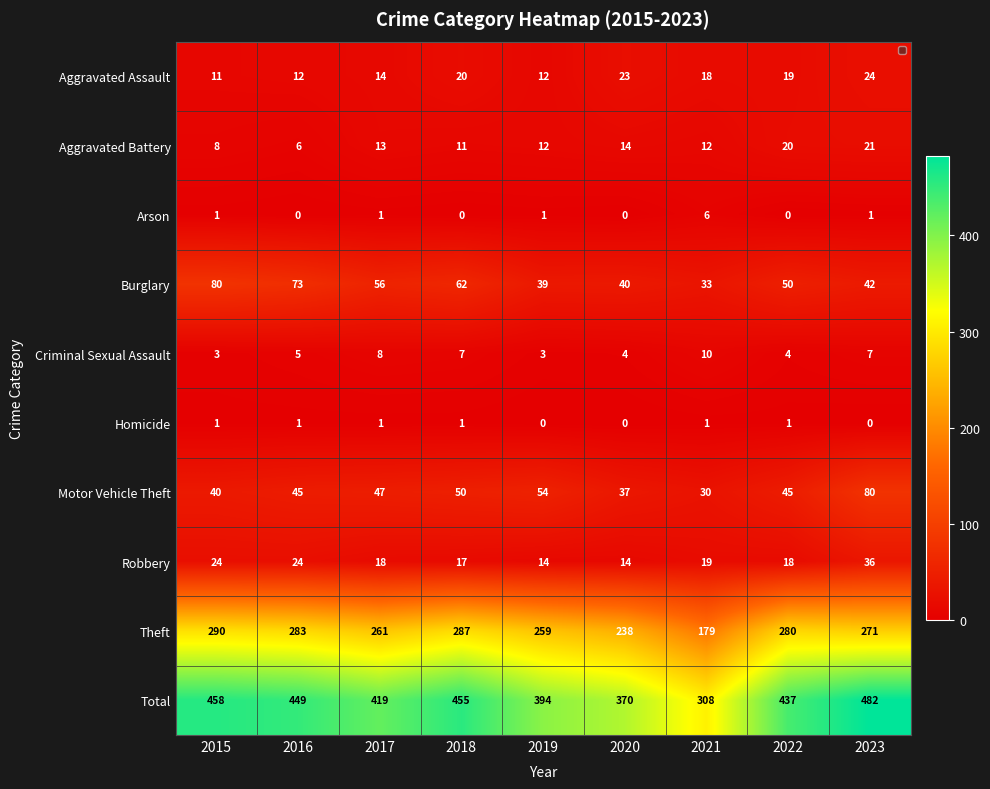

What is the difference between the second highest and minimum values in the Total series?

150